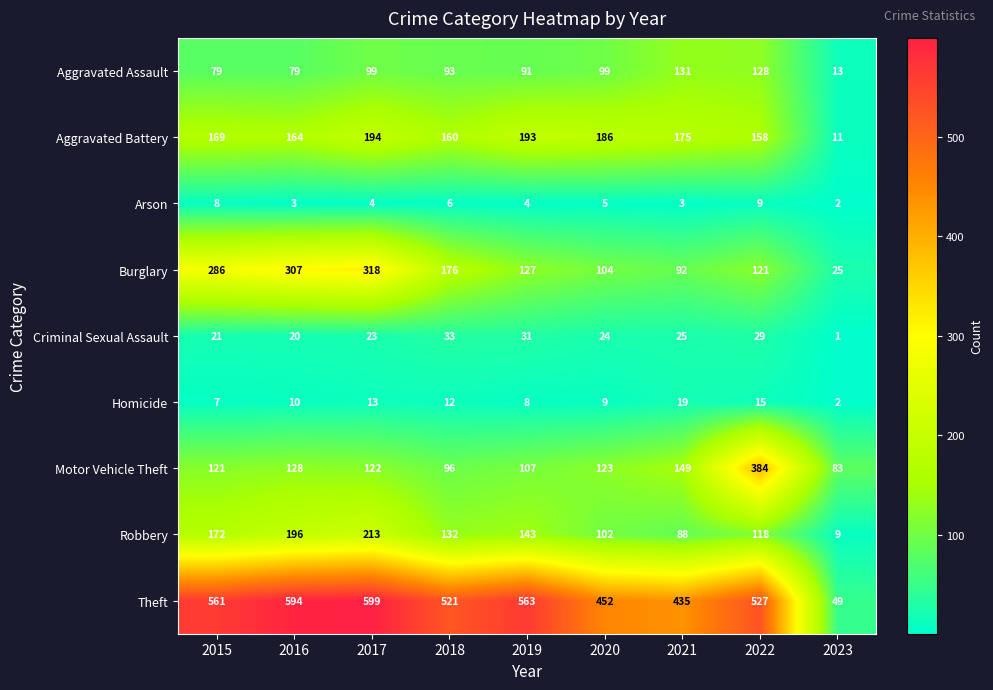

What is the maximum value for Arson?

9